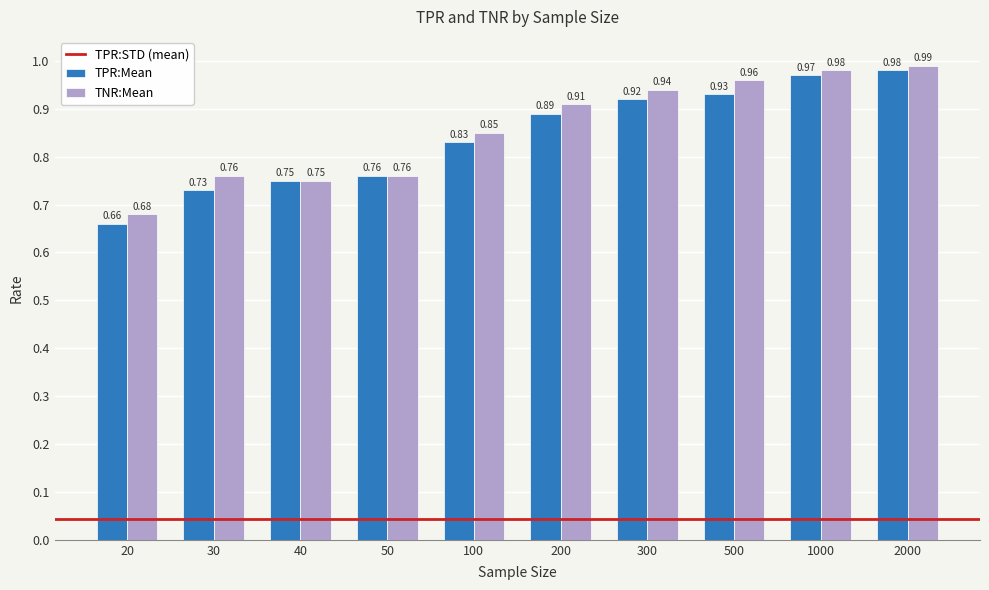

At which label does TPR:Mean reach its minimum?

20